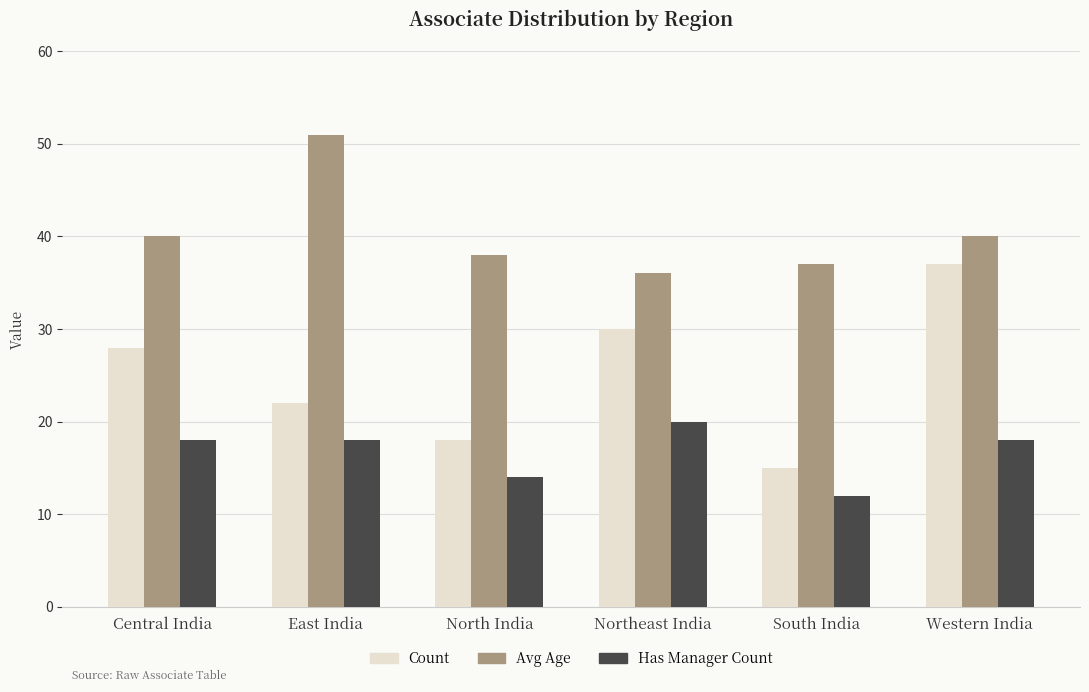

What is the maximum value shown in the chart?

51